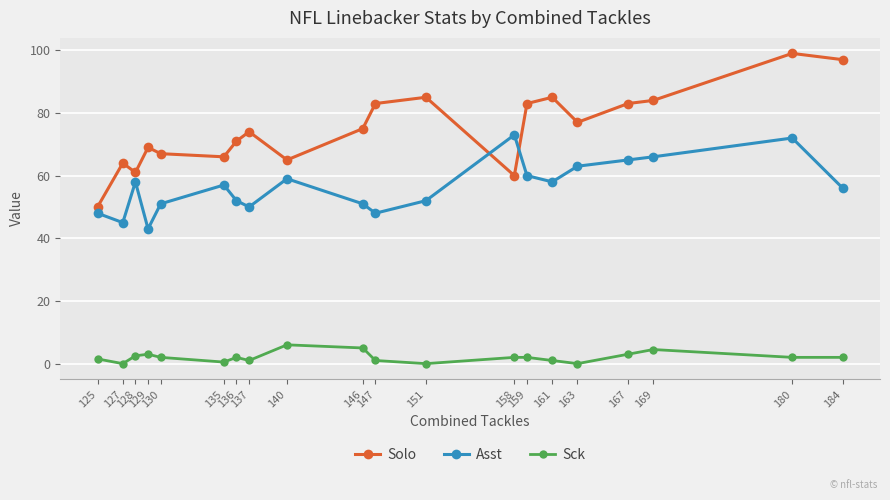

At which label does Asst reach its minimum?

129